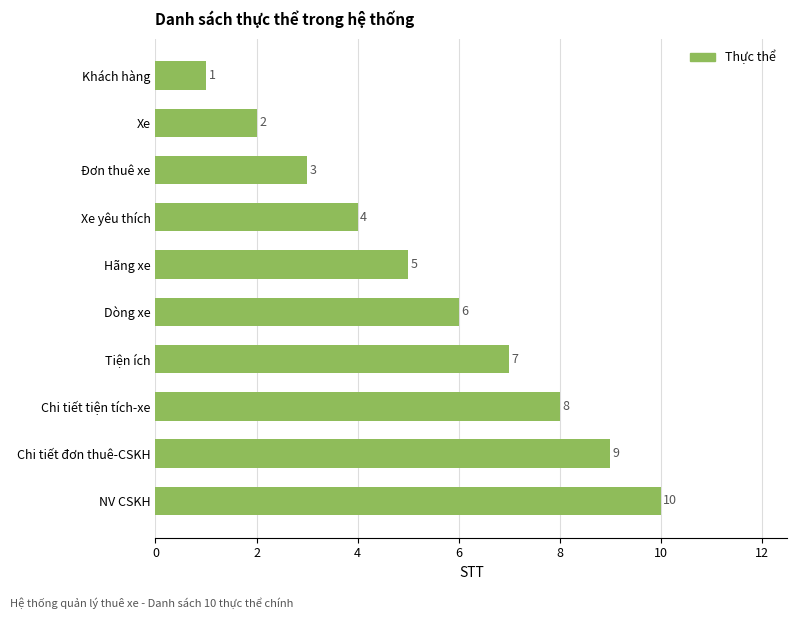

How many values are between 3 and 8?

6